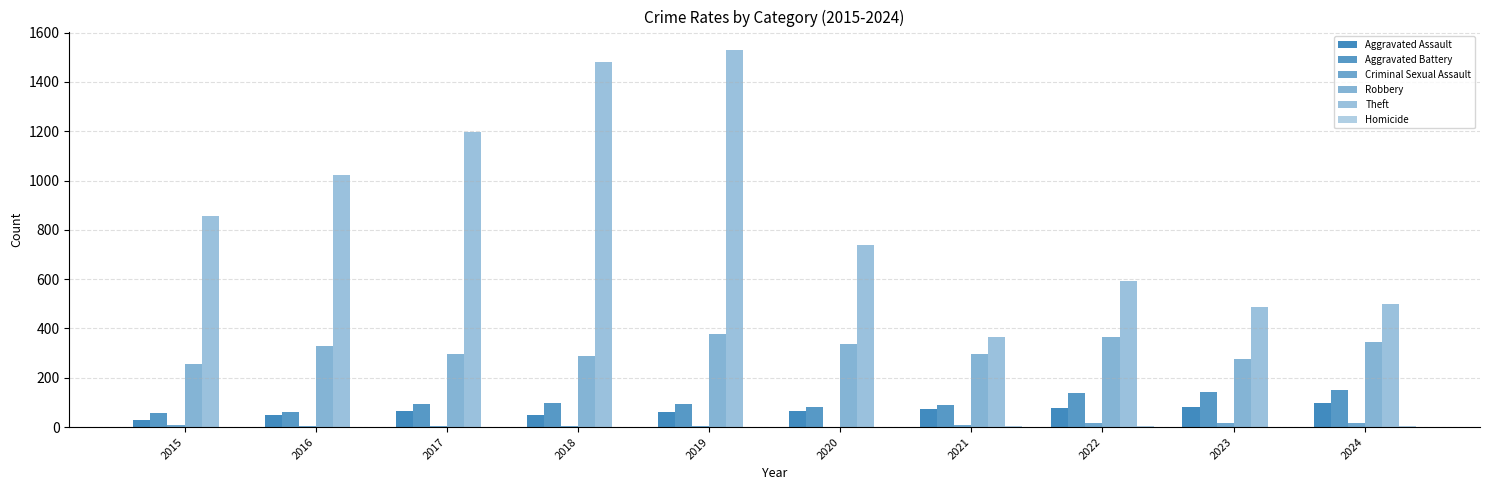

Which has a higher value, 2015 or 2023?

2023